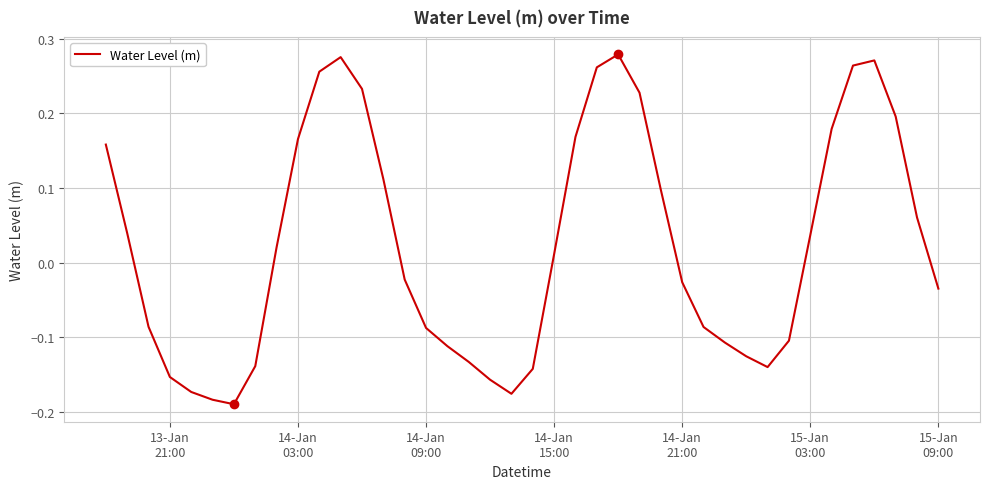

Reading left to right, what are all the values shown in this chart?

0.2	0.0	-0.1	-0.2	-0.2	-0.2	-0.2	-0.1	0.0	0.2	0.3	0.3	0.2	0.1	-0.0	-0.1	-0.1	-0.1	-0.2	-0.2	-0.1	0.0	0.2	0.3	0.3	0.2	0.1	-0.0	-0.1	-0.1	-0.1	-0.1	-0.1	0.0	0.2	0.3	0.3	0.2	0.1	-0.0